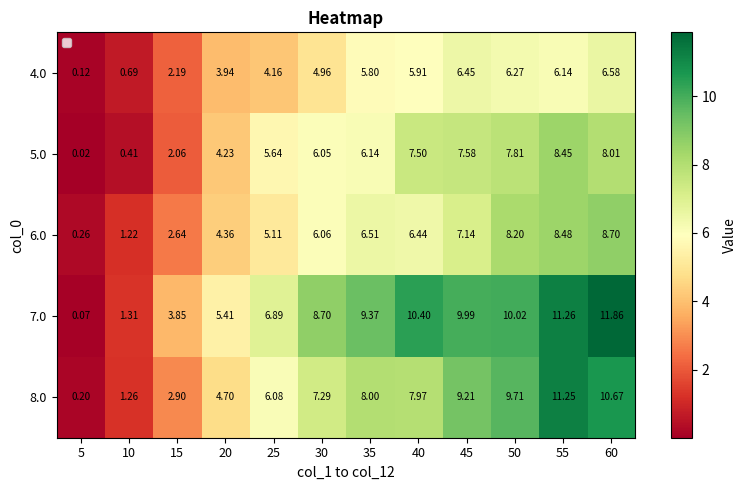

Is the value of 6.0 at 15 greater than the value of 8.0 at 5?

Yes